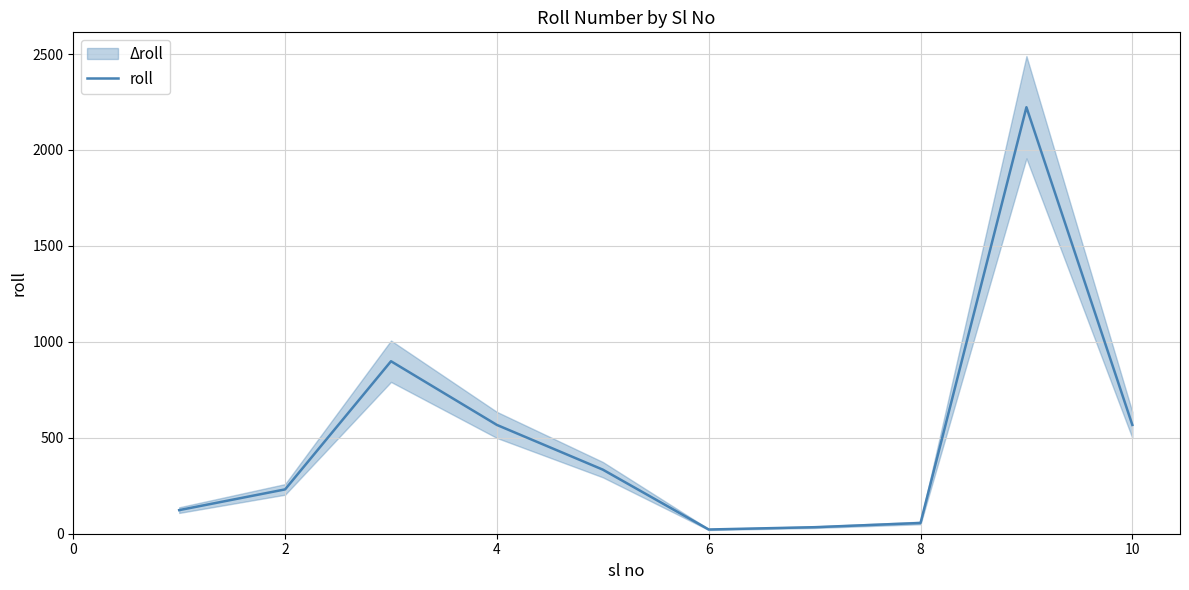

The chart shows a value of 231 at 2. True or false?

True